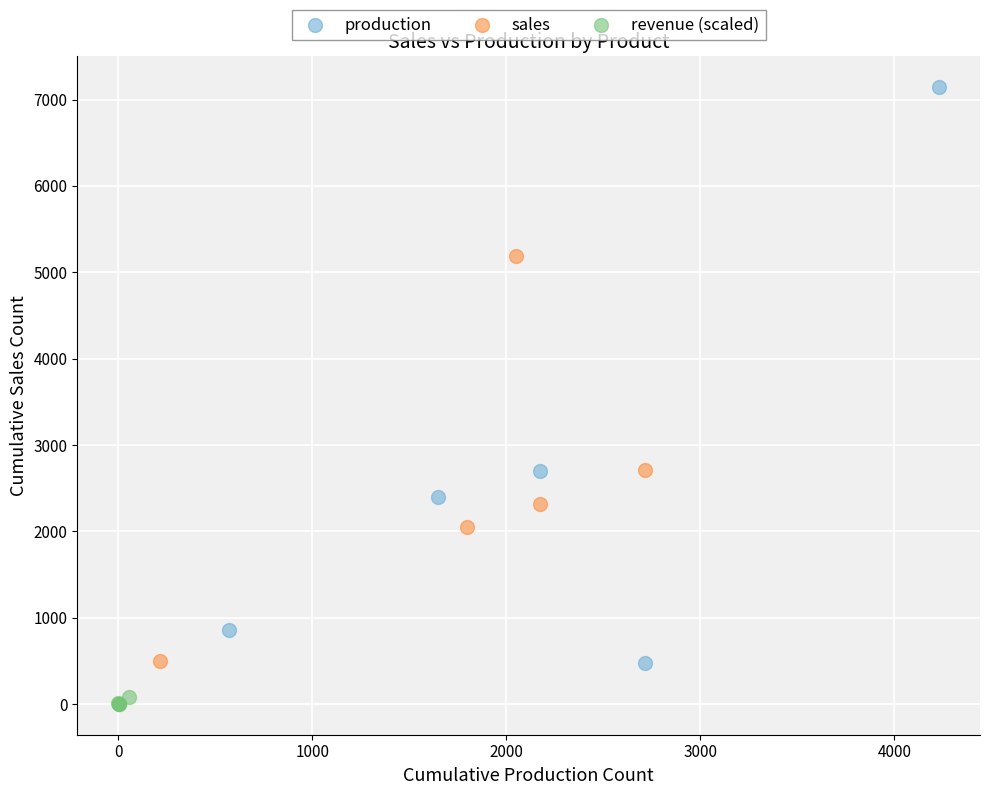

Which series reaches the minimum Y coordinate?

revenue (scaled)